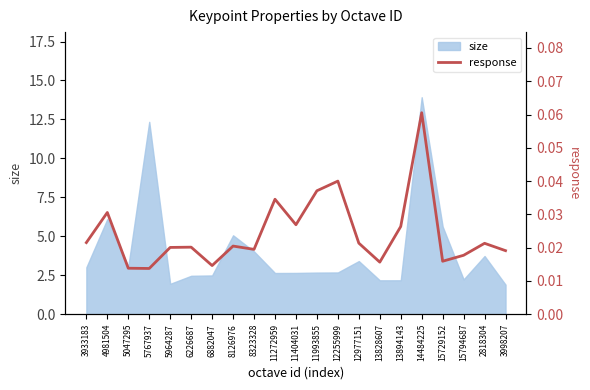

Reading left to right, transcribe all the data shown in this chart.

0.0	0.0	0.0	0.0	0.0	0.0	0.0	0.0	0.0	0.0	0.0	0.0	0.0	0.0	0.0	0.0	0.1	0.0	0.0	0.0	0.0